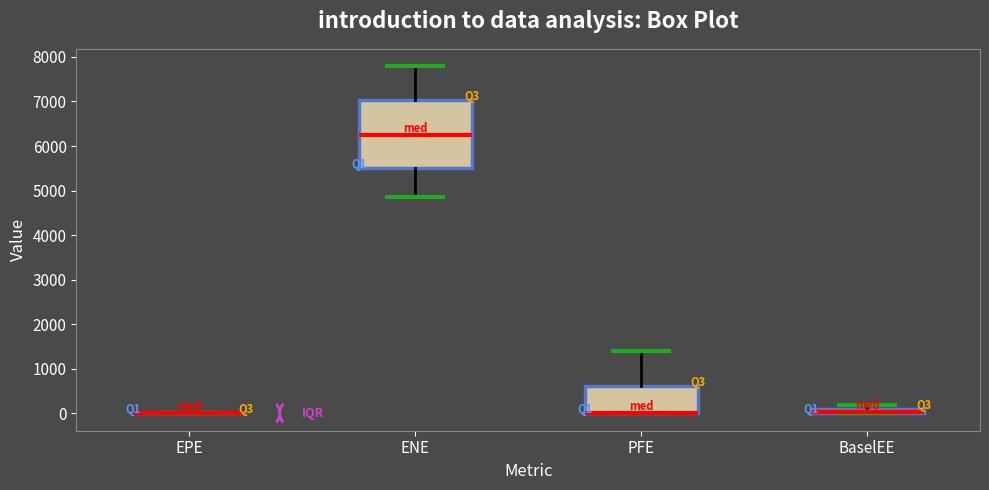

Where is the lower edge of the box for PFE on the y-axis? The values are not printed on the chart, so give them approximately, as read against the axis.

0